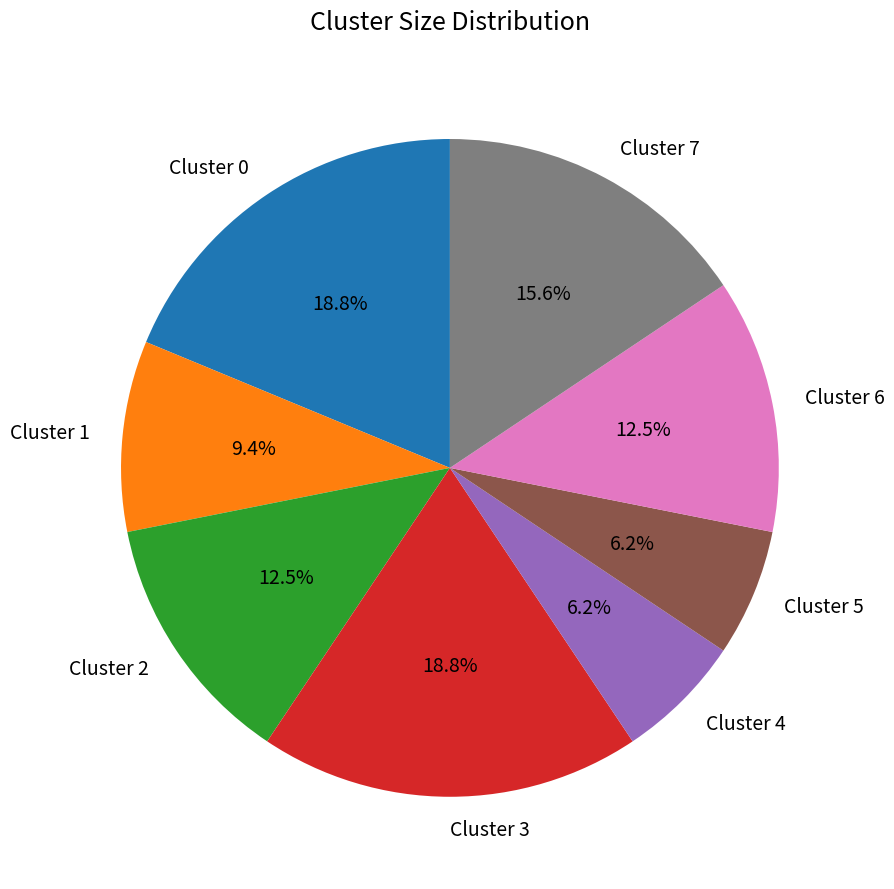

What is the ratio of the value at Cluster 5 to the value at Cluster 2?

0.5